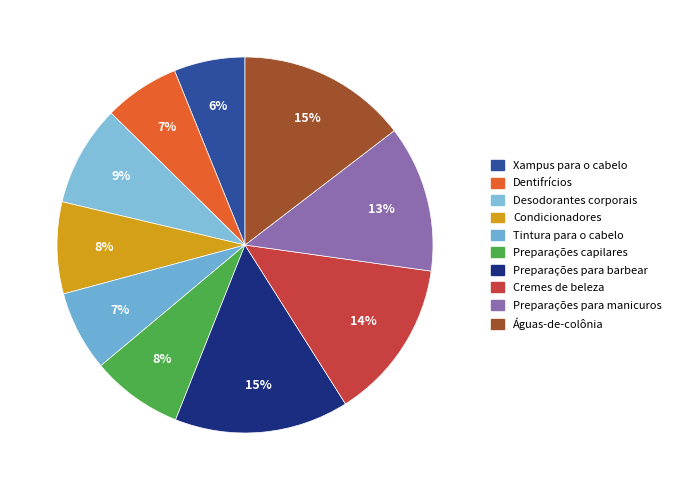

How many segments does this pie chart have?

10